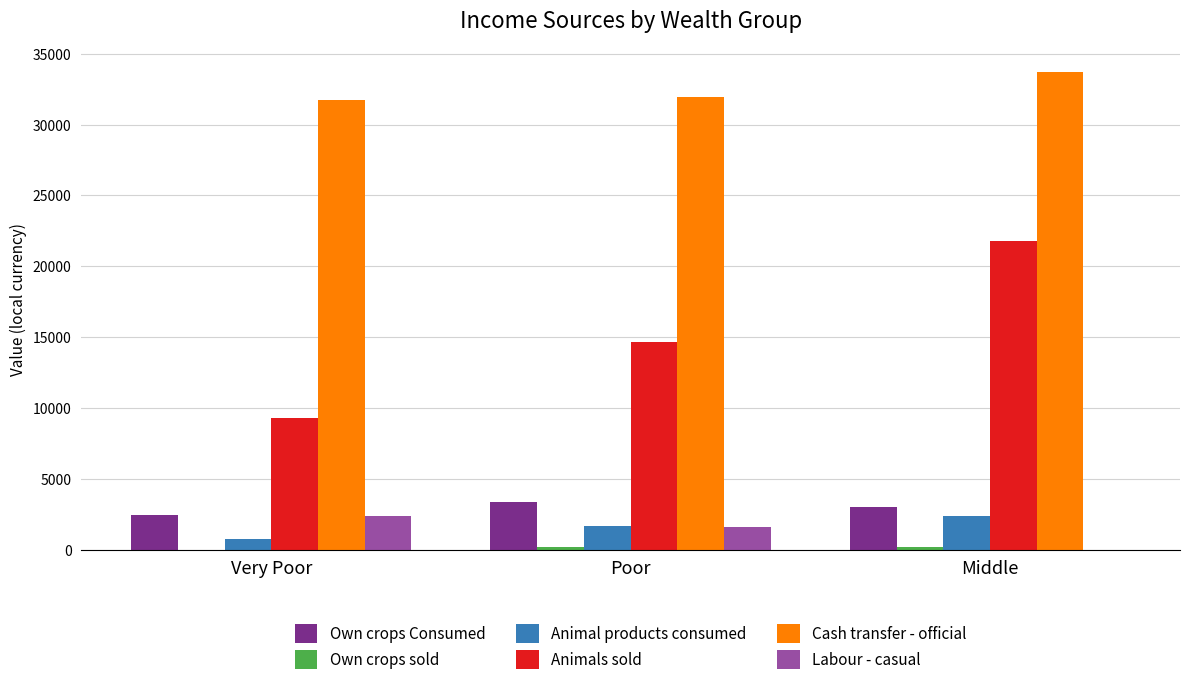

The Animal products consumed series shows 2389.5 at Middle. True or false?

True